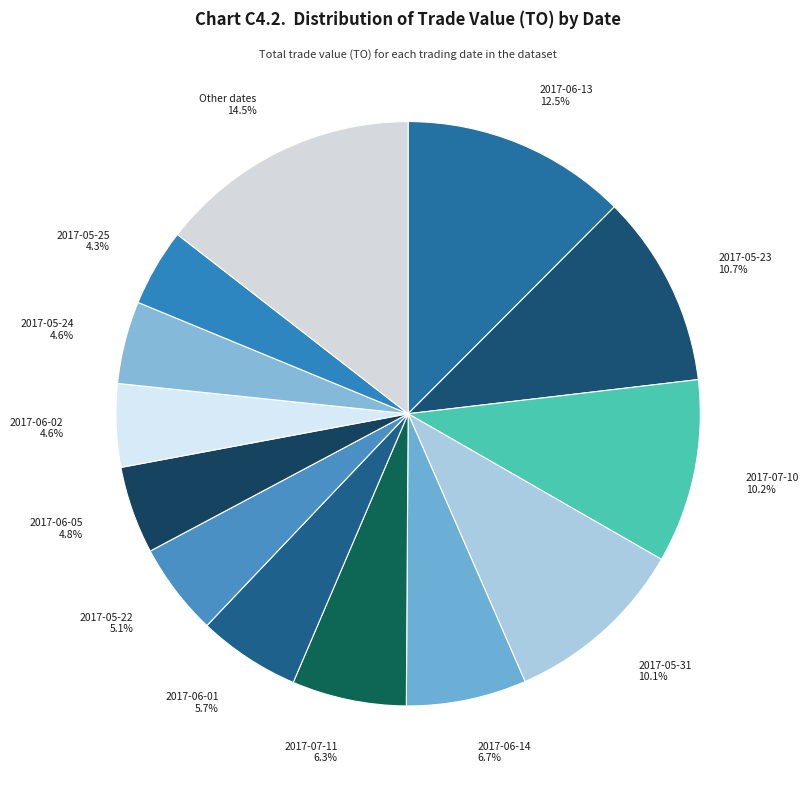

What is the ratio of the value at 2017-05-22 to the value at 2017-05-25?

1.2